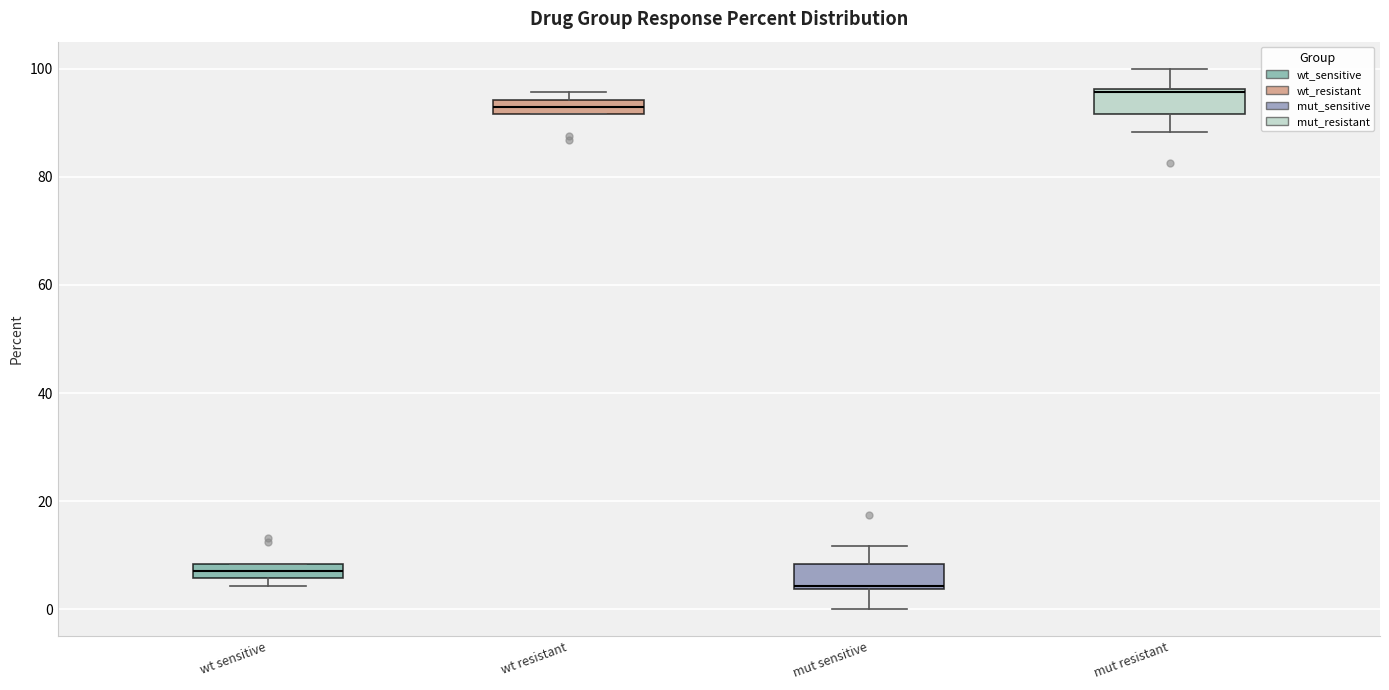

Which box's median line is the lowest?

mut sensitive